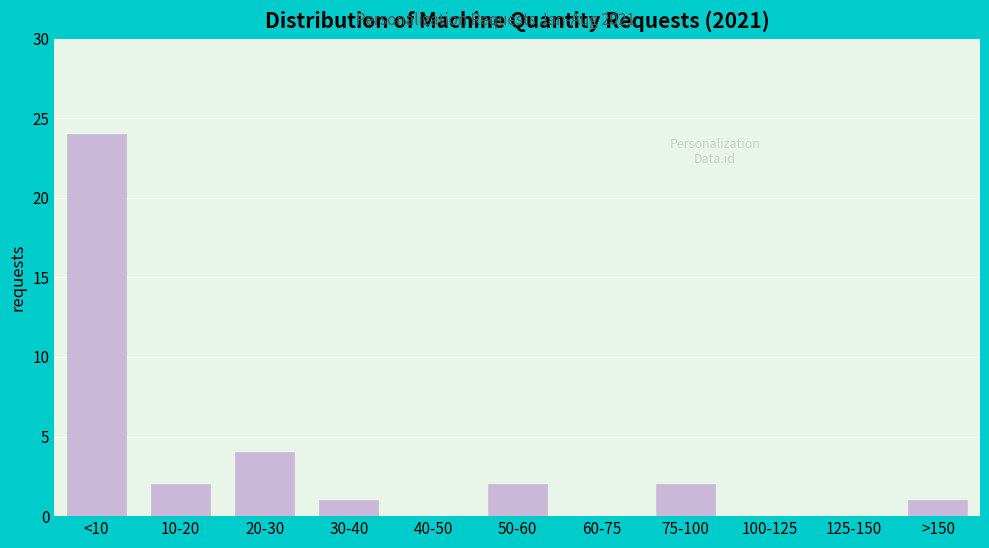

Reading left to right, list all the values displayed in this chart.

<10=24	10-20=2	20-30=4	30-40=1	40-50=0	50-60=2	60-75=0	75-100=2	100-125=0	125-150=0	>150=1